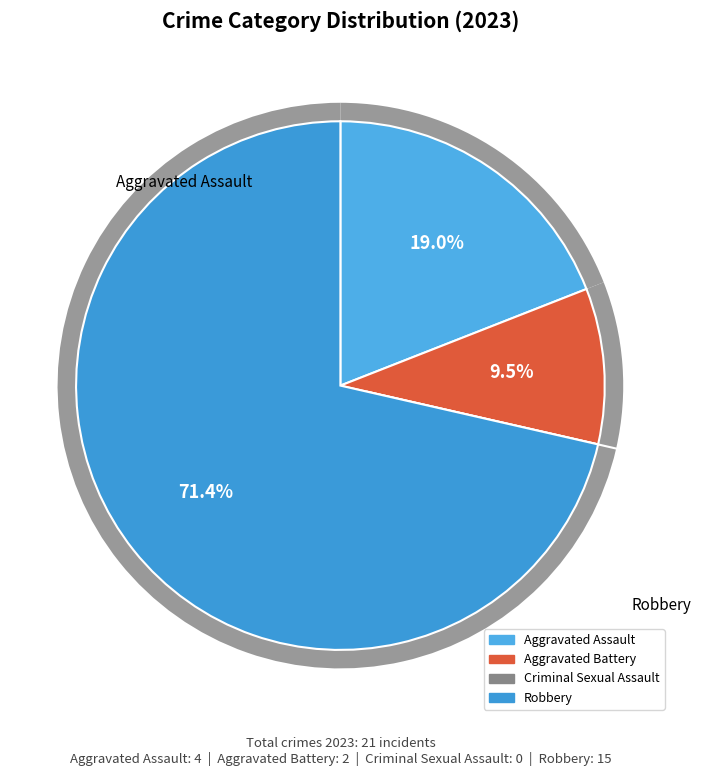

Which category accounts for the majority?

Robbery